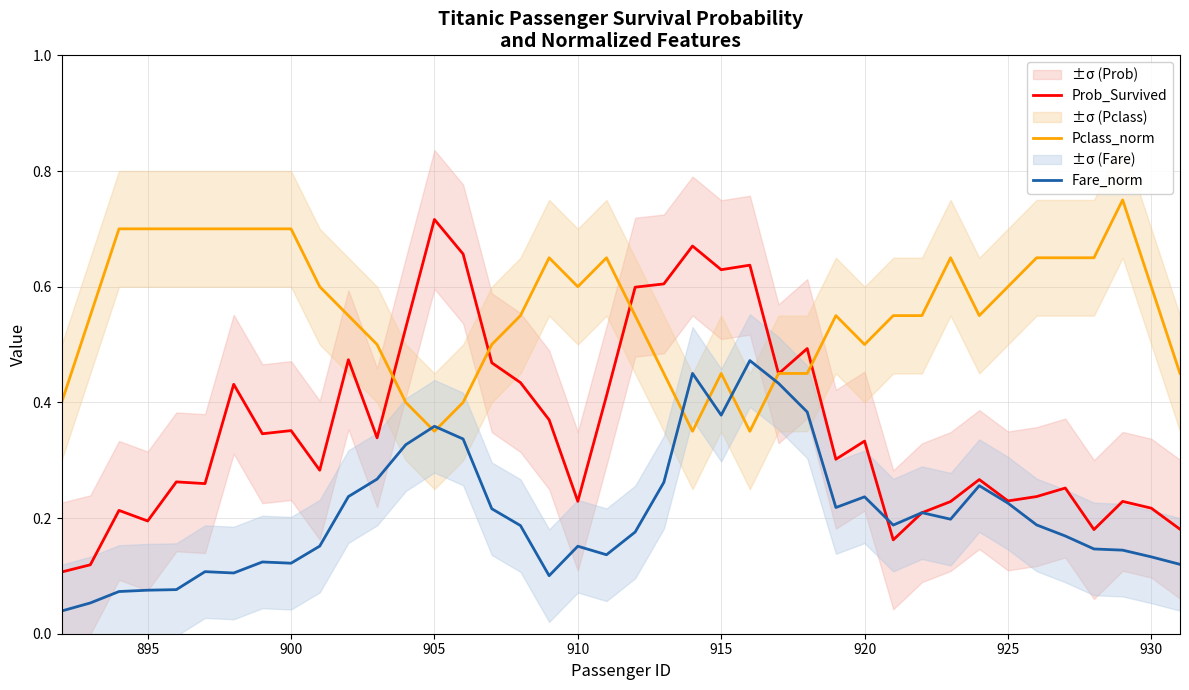

The Pclass_norm series shows 0.2 at 925. True or false?

False